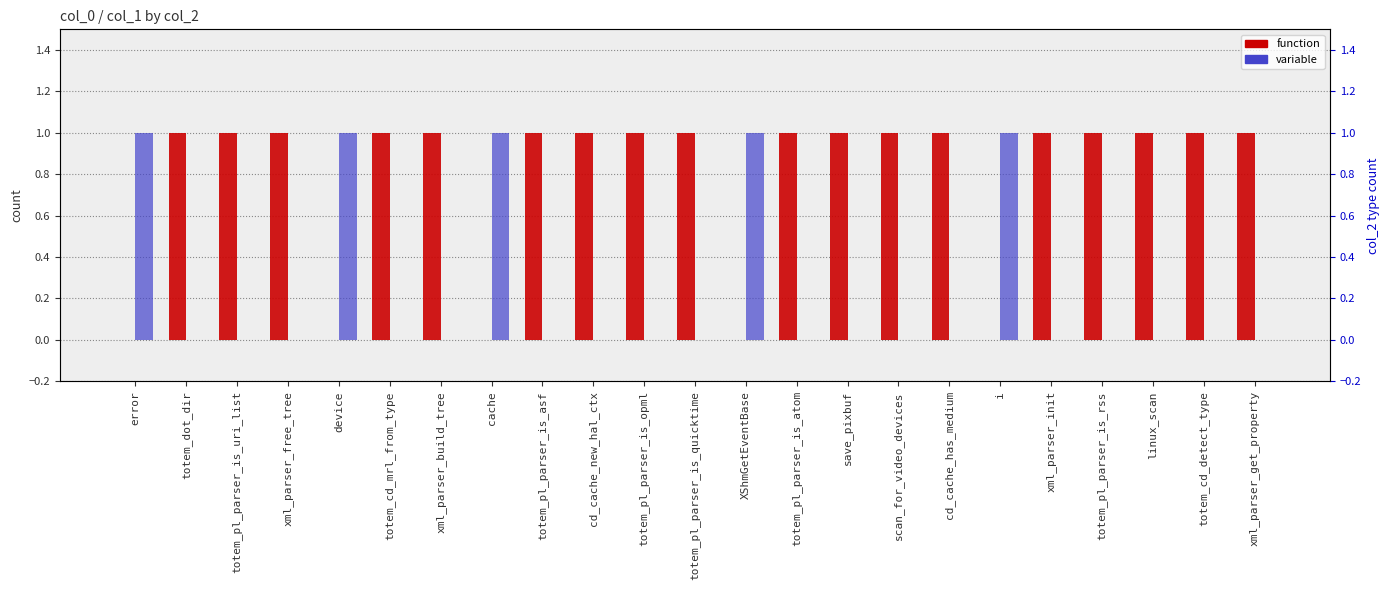

Reading right to left, list all the values displayed in this chart.

function: xml_parser_get_property=1	totem_cd_detect_type=1	linux_scan=1	totem_pl_parser_is_rss=1	xml_parser_init=1	i=0	cd_cache_has_medium=1	scan_for_video_devices=1	save_pixbuf=1	totem_pl_parser_is_atom=1	XShmGetEventBase=0	totem_pl_parser_is_quicktime=1	totem_pl_parser_is_opml=1	cd_cache_new_hal_ctx=1	totem_pl_parser_is_asf=1	cache=0	xml_parser_build_tree=1	totem_cd_mrl_from_type=1	device=0	xml_parser_free_tree=1	totem_pl_parser_is_uri_list=1	totem_dot_dir=1	error=0
variable: xml_parser_get_property=0	totem_cd_detect_type=0	linux_scan=0	totem_pl_parser_is_rss=0	xml_parser_init=0	i=1	cd_cache_has_medium=0	scan_for_video_devices=0	save_pixbuf=0	totem_pl_parser_is_atom=0	XShmGetEventBase=1	totem_pl_parser_is_quicktime=0	totem_pl_parser_is_opml=0	cd_cache_new_hal_ctx=0	totem_pl_parser_is_asf=0	cache=1	xml_parser_build_tree=0	totem_cd_mrl_from_type=0	device=1	xml_parser_free_tree=0	totem_pl_parser_is_uri_list=0	totem_dot_dir=0	error=1